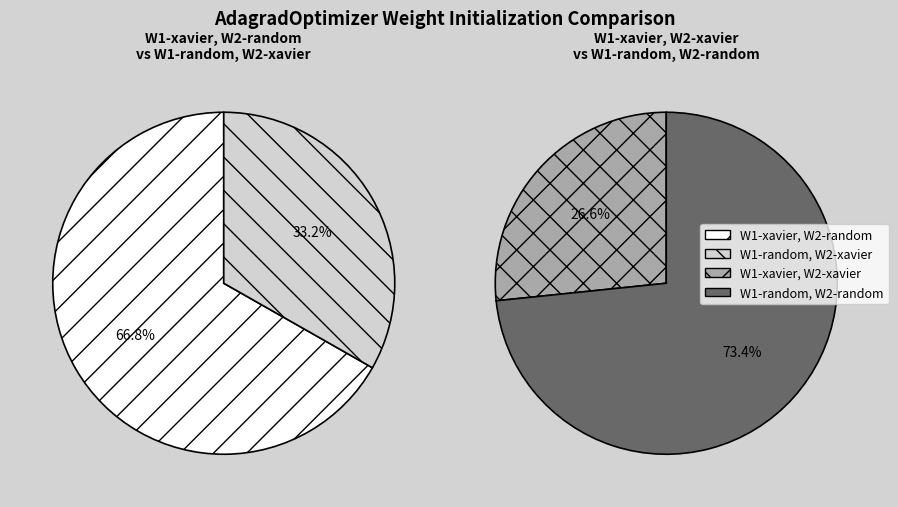

Which series has the largest range (max minus min)?

W1-xavier, W2-random